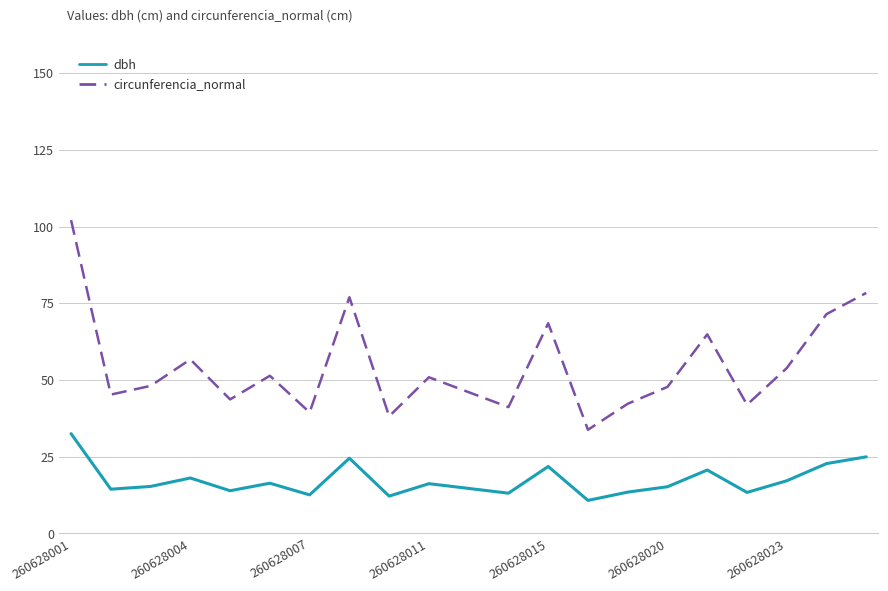

What are all the series names shown in the legend?

dbh, circunferencia_normal